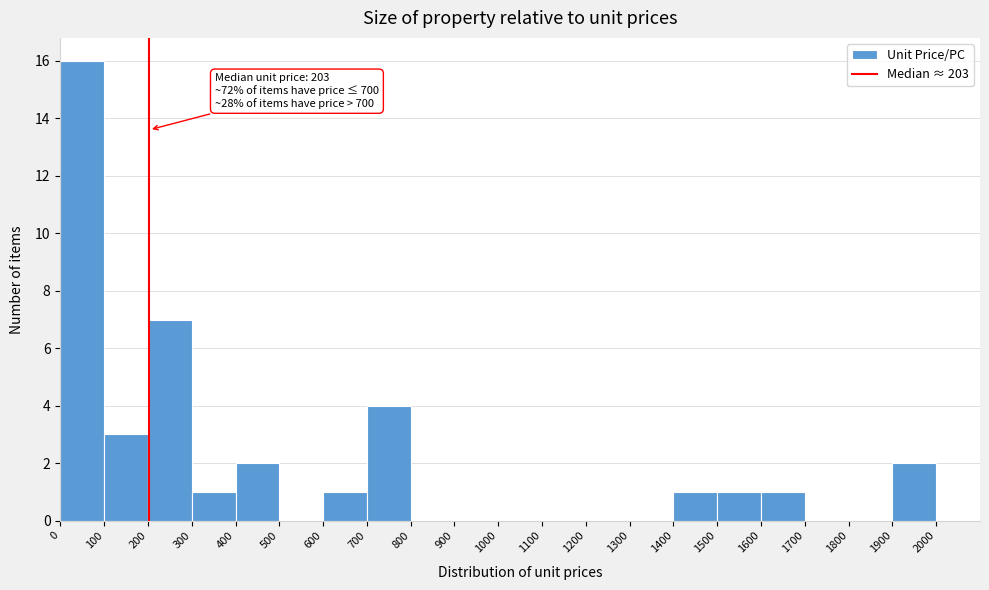

Which range on the x-axis has the tallest bar?

0 to 100